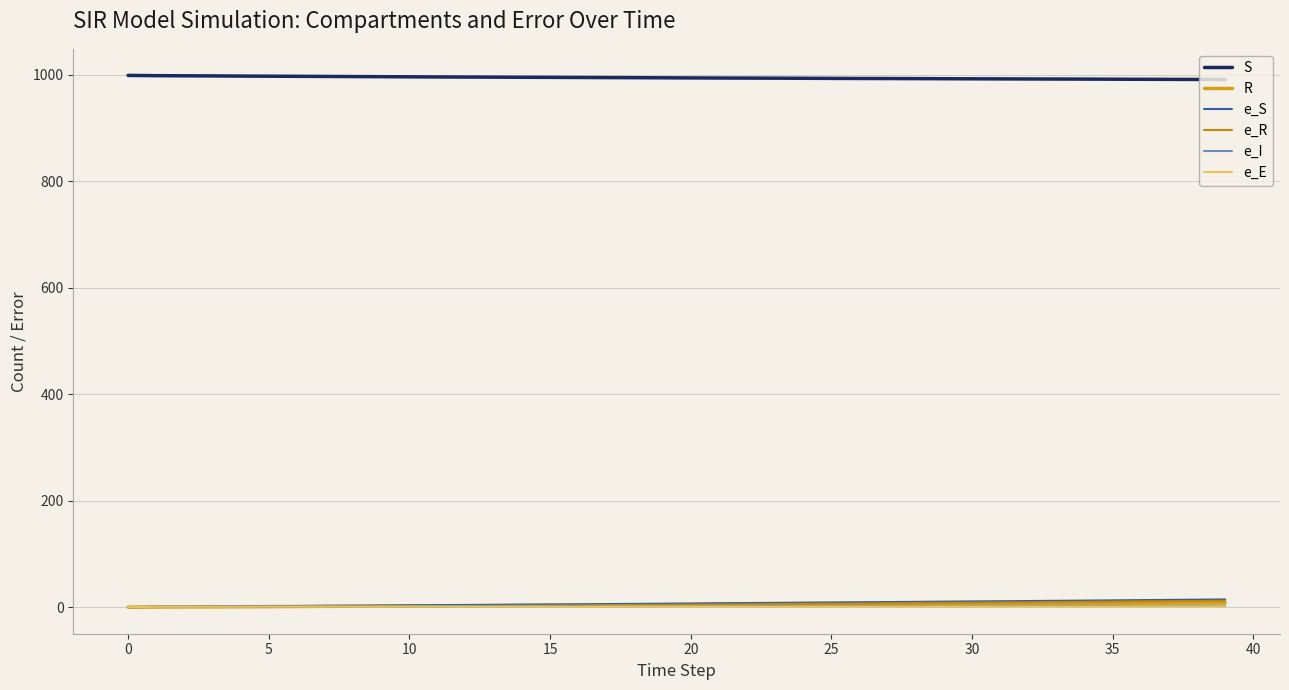

What is the value of the e_E point at the 24th from the left?

0.9